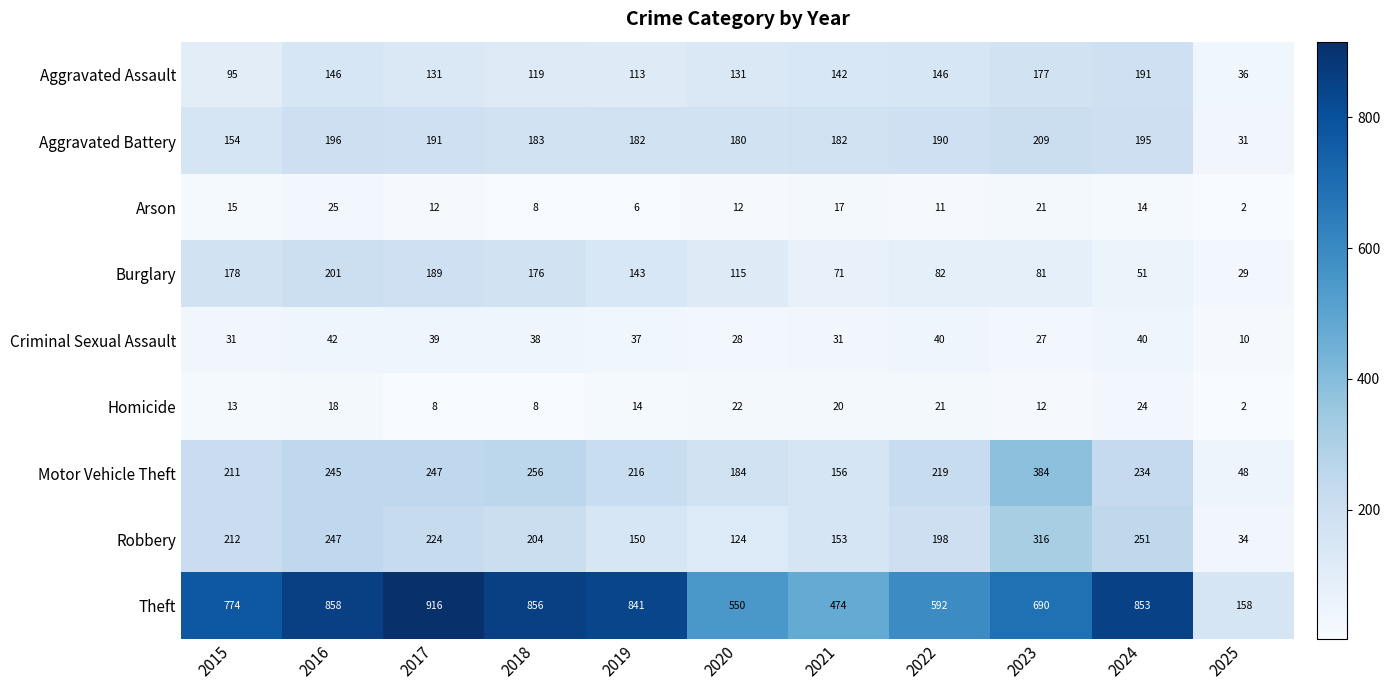

What is the highest value of the Aggravated Battery series?

209